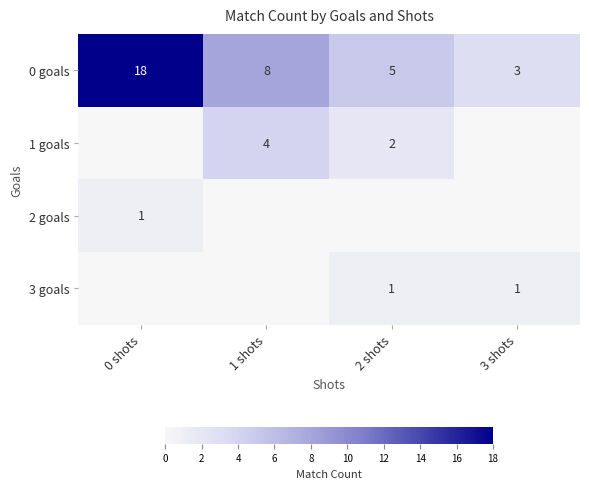

What is the maximum value shown in the chart?

18